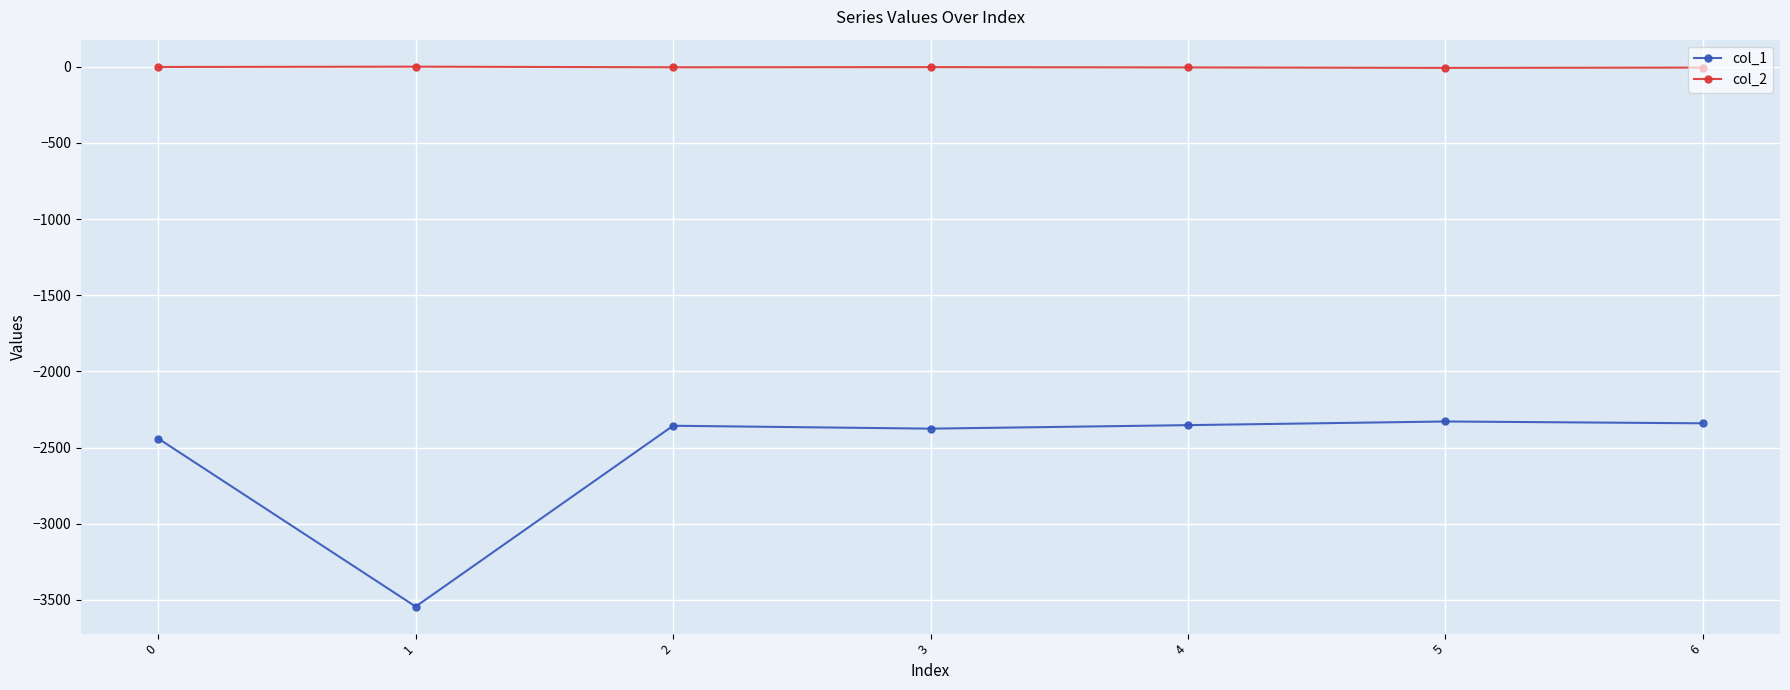

What is the difference between the maximum and minimum values in the col_1 series?

1215